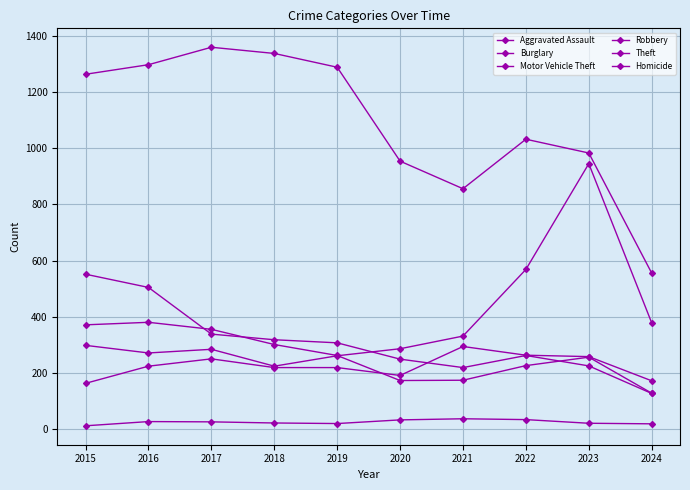

True or false: Homicide and Burglary cross at least once.

False